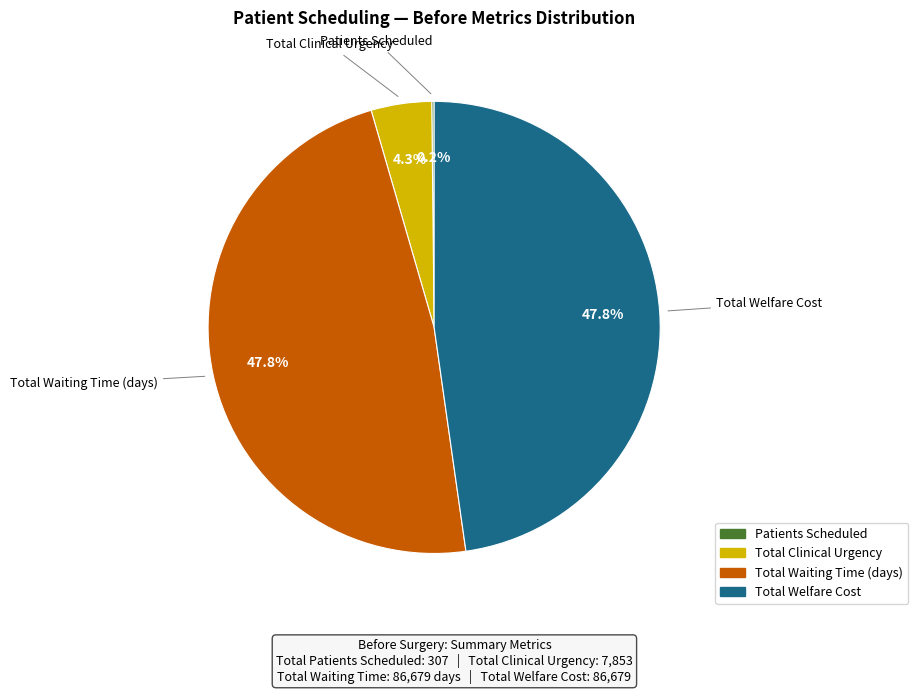

What percentage is the Total Welfare Cost slice, to the nearest percent?

48%